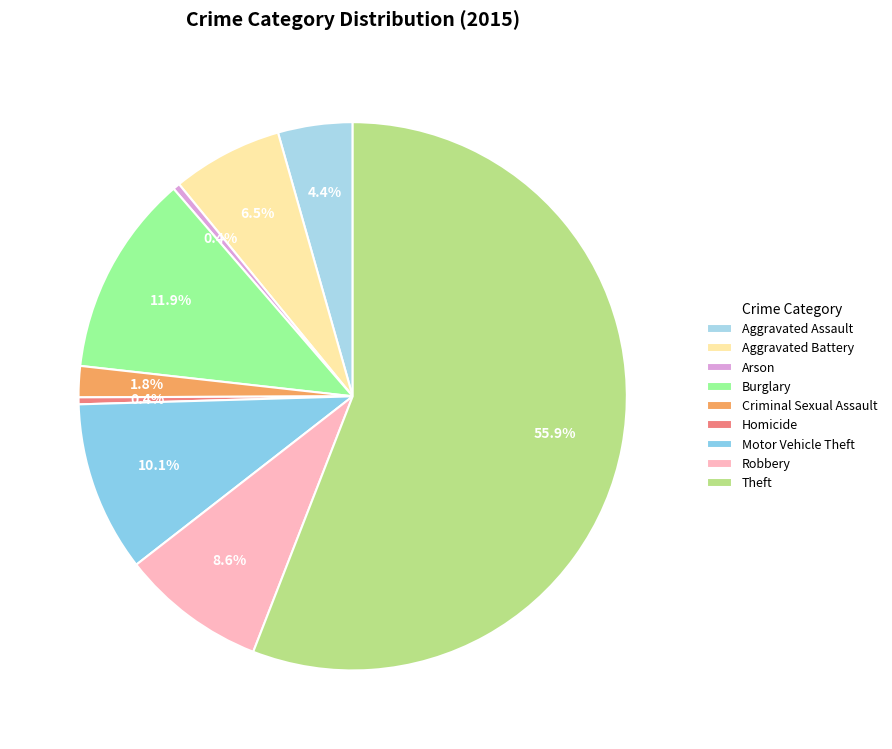

To the nearest percent, what is the difference between the Theft and Arson slice percentages?

55%